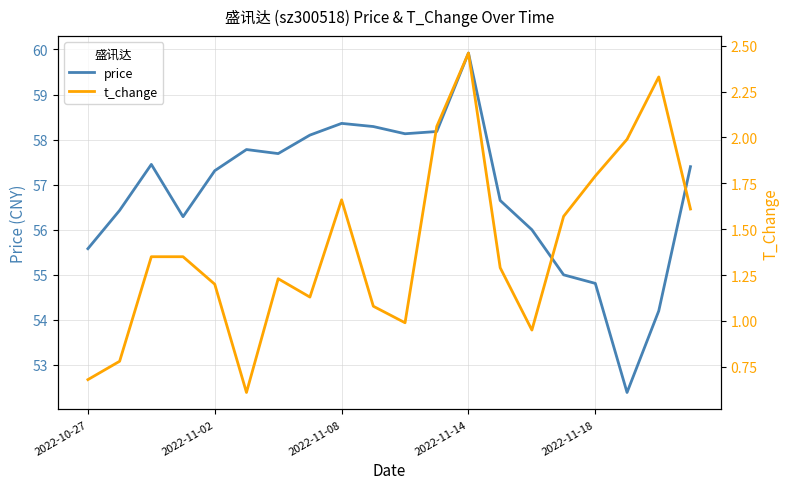

What are all the series names shown in the legend?

price, t_change